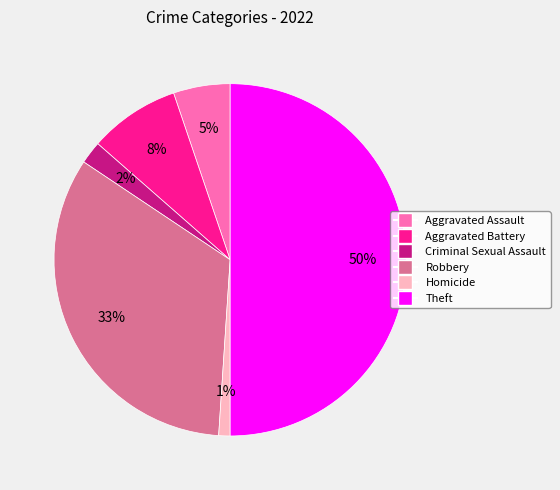

How many segments does this pie chart have?

6